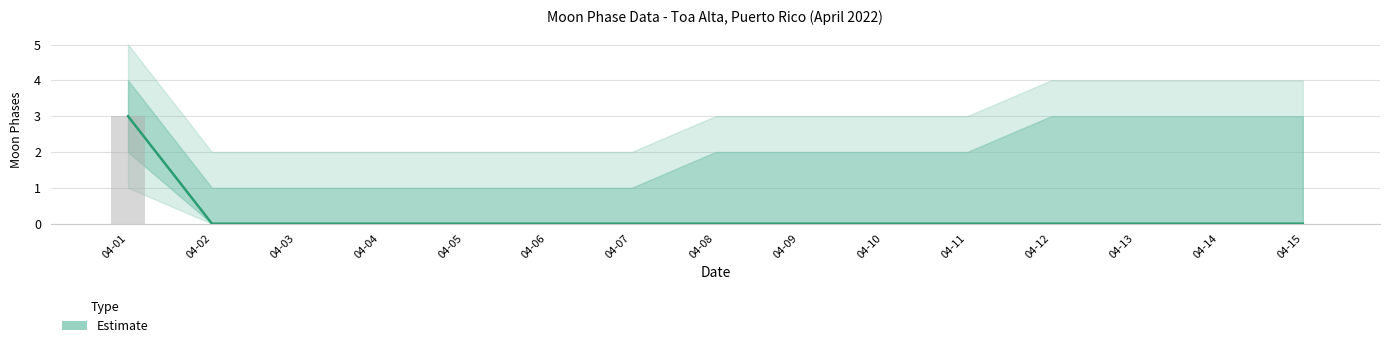

At which label is the value closest to 1?

04-02